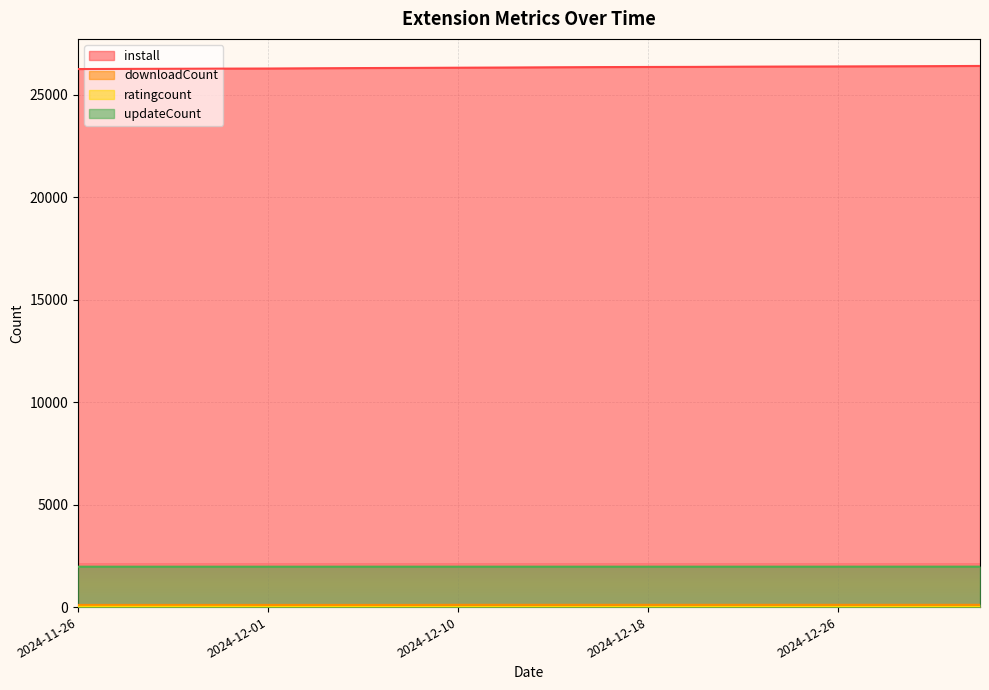

How many lines are shown in the chart?

4